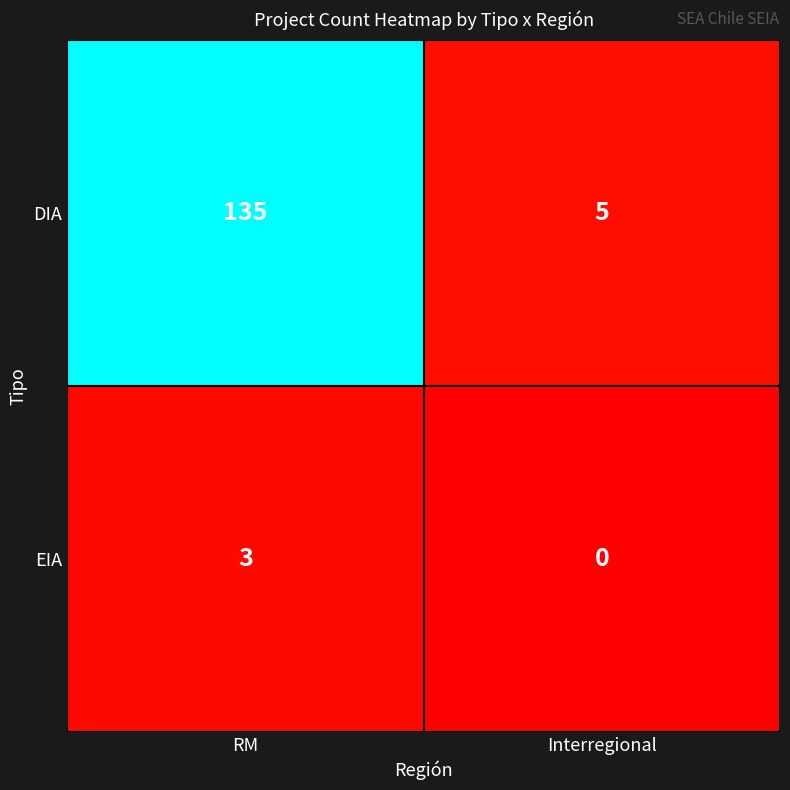

What is the difference between the maximum and minimum values in the DIA series?

130